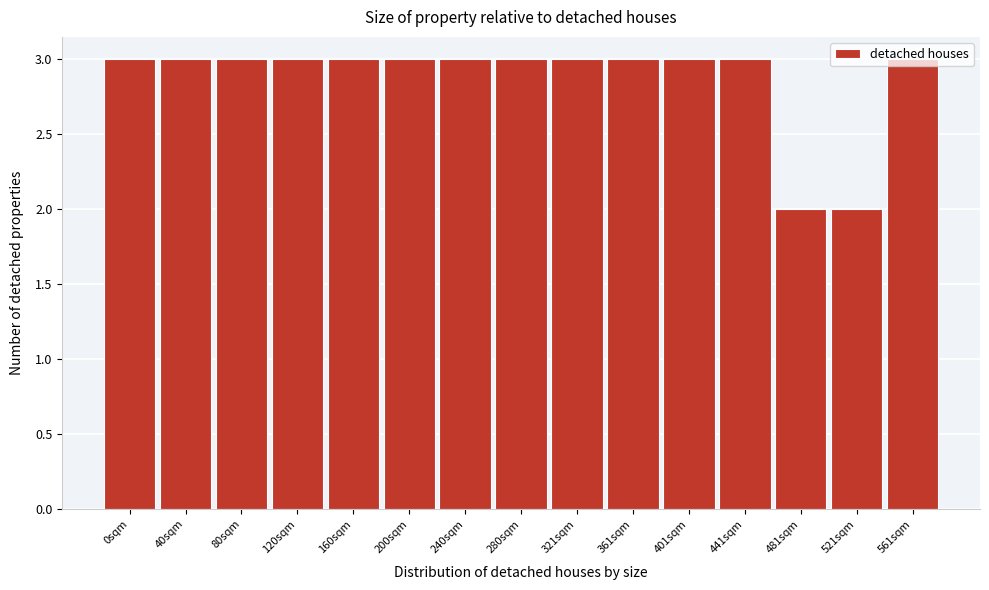

What is the sum of the values at 280sqm and 441sqm?

6